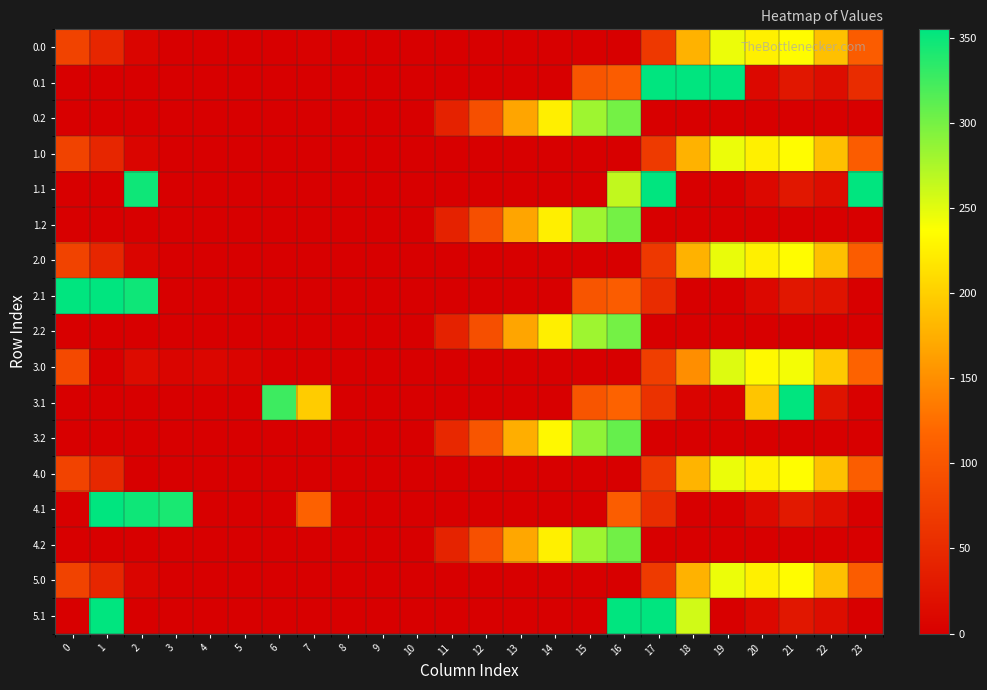

What is the spread (max minus min) of values at 1?

355.0